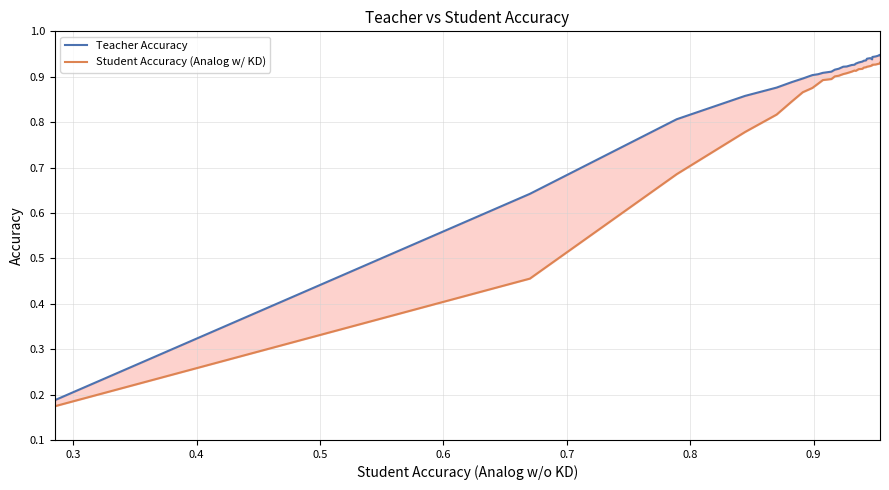

Which series has the largest total across all categories?

Teacher Accuracy